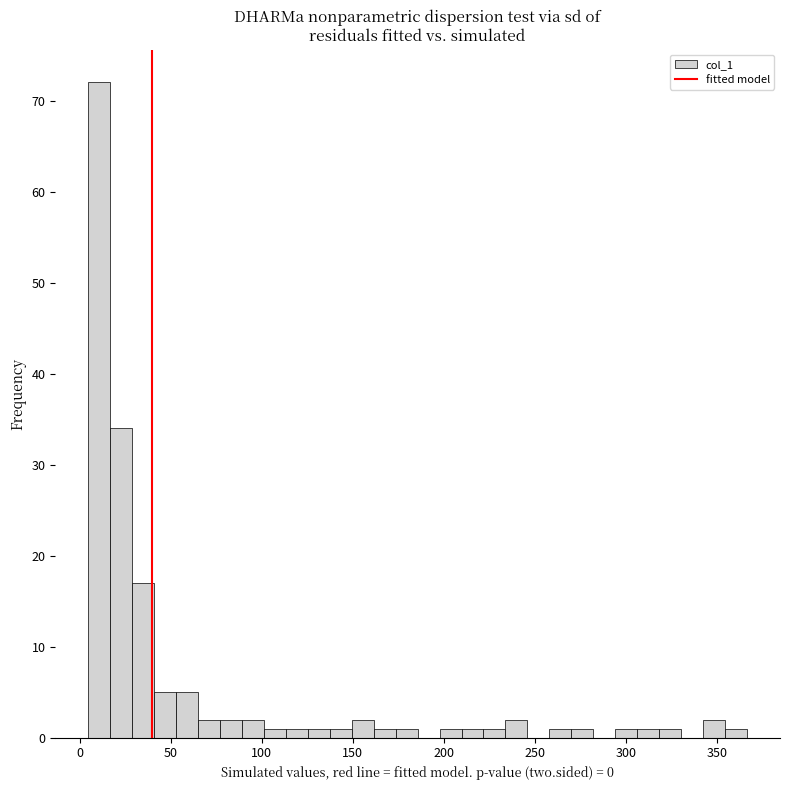

Read against the x-axis, roughly where is the centre of the tallest bar?

10